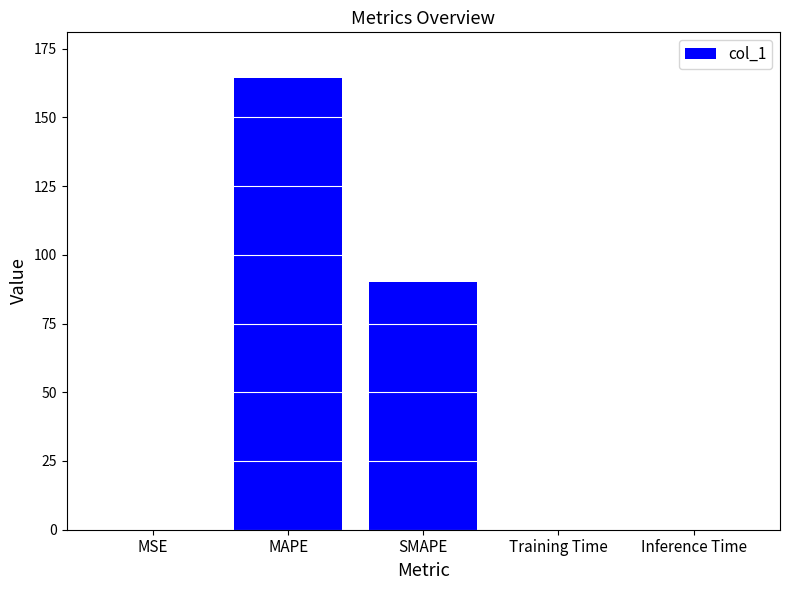

The chart shows a value of 0.0 at Inference Time. True or false?

True